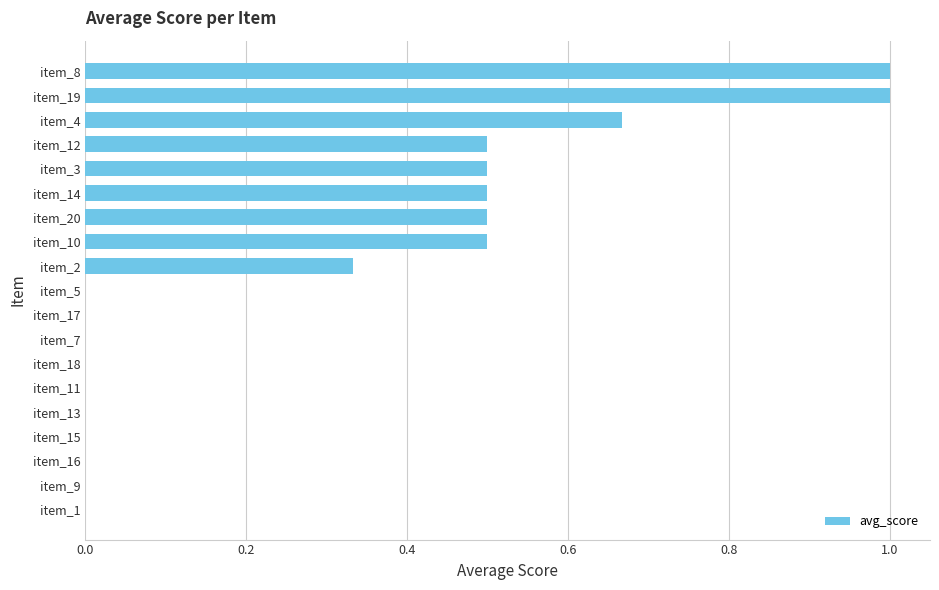

True or false: the data shows -0.4 at item_16.

False